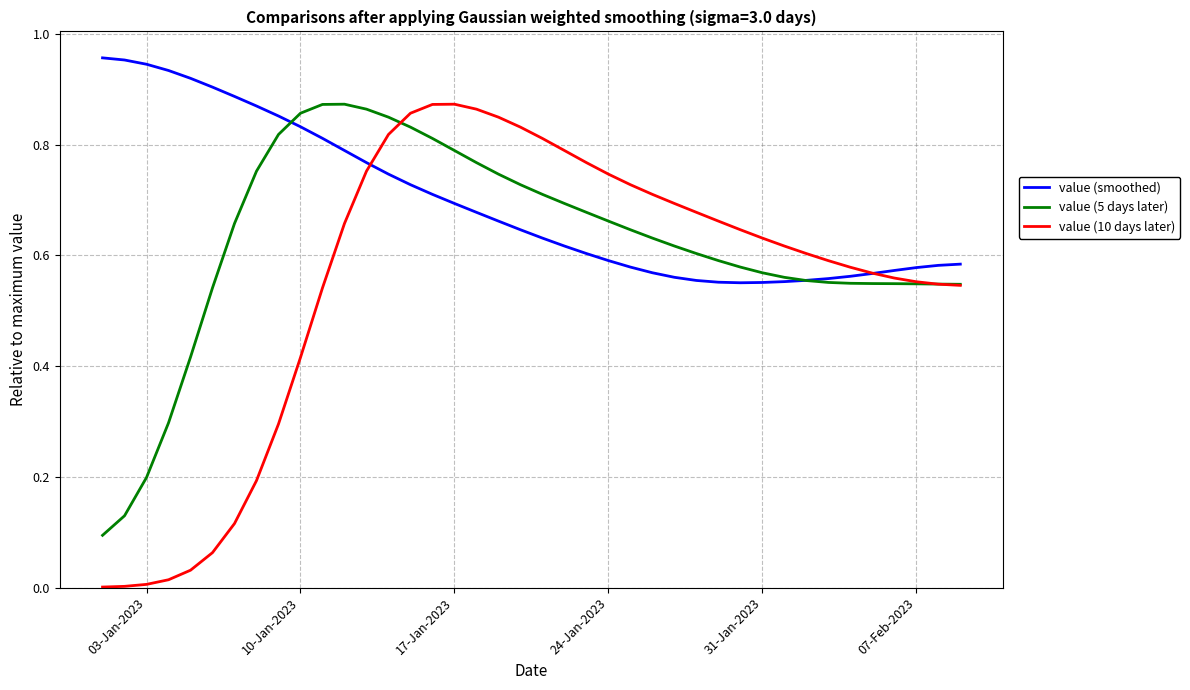

List the series in order of their overall mean, lowest first.

value (10 days later), value (5 days later), value (smoothed)